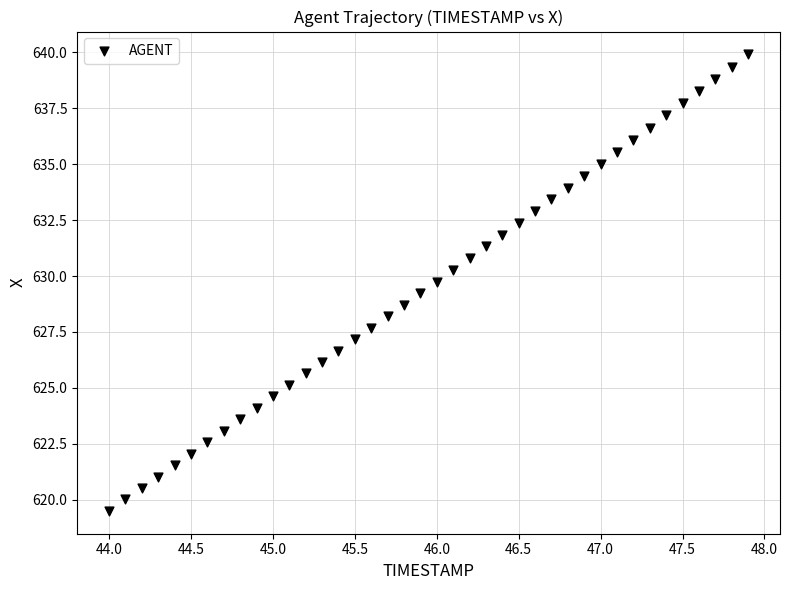

What is the range of X values (max minus min)?

3.9